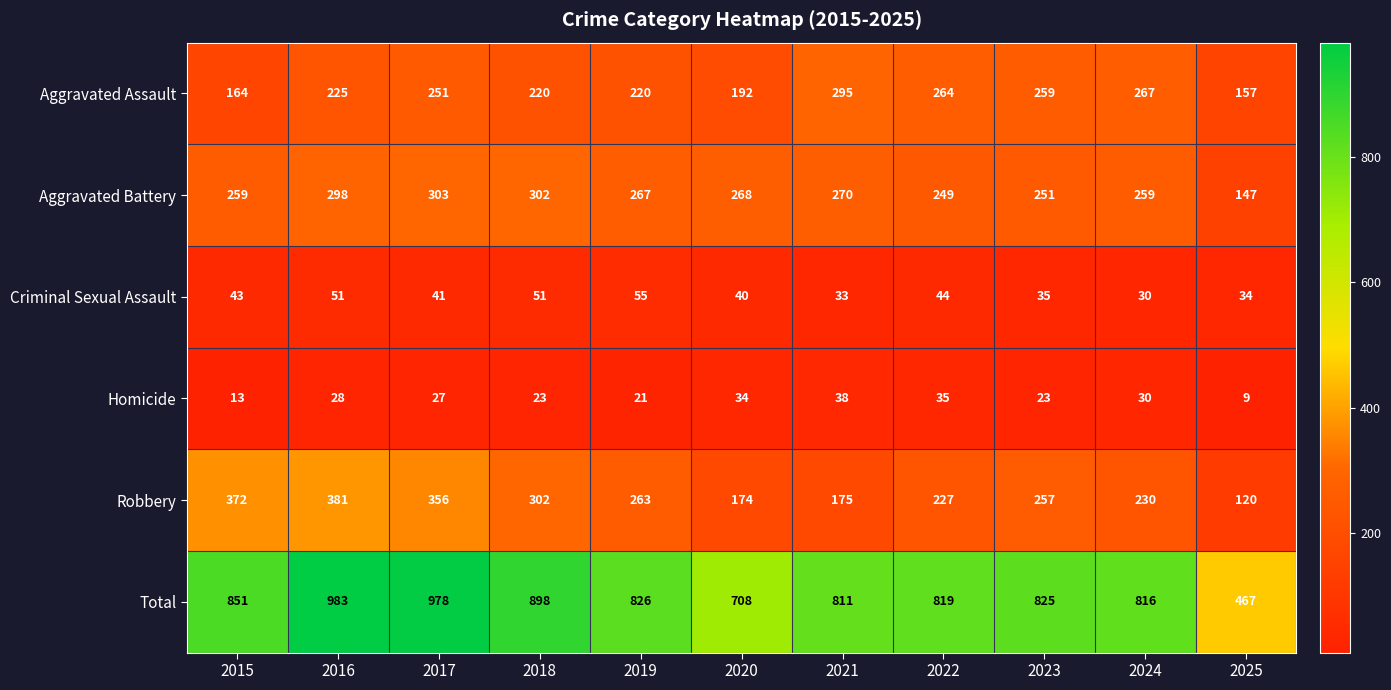

True or false: Aggravated Assault has a value of 157 at 2025.

True